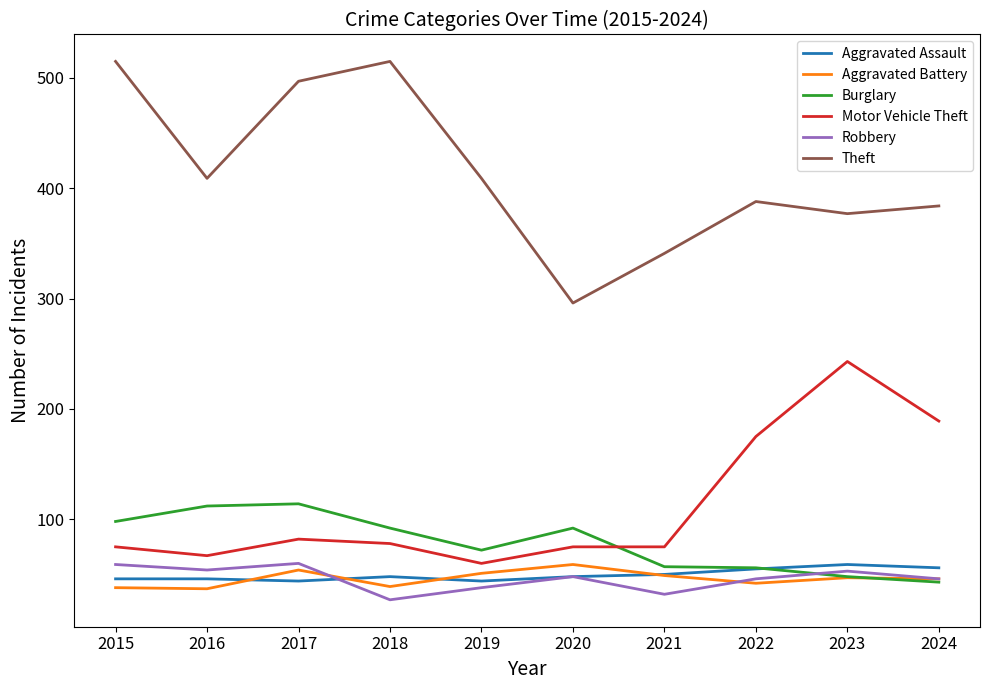

What is the minimum value for Aggravated Assault?

44